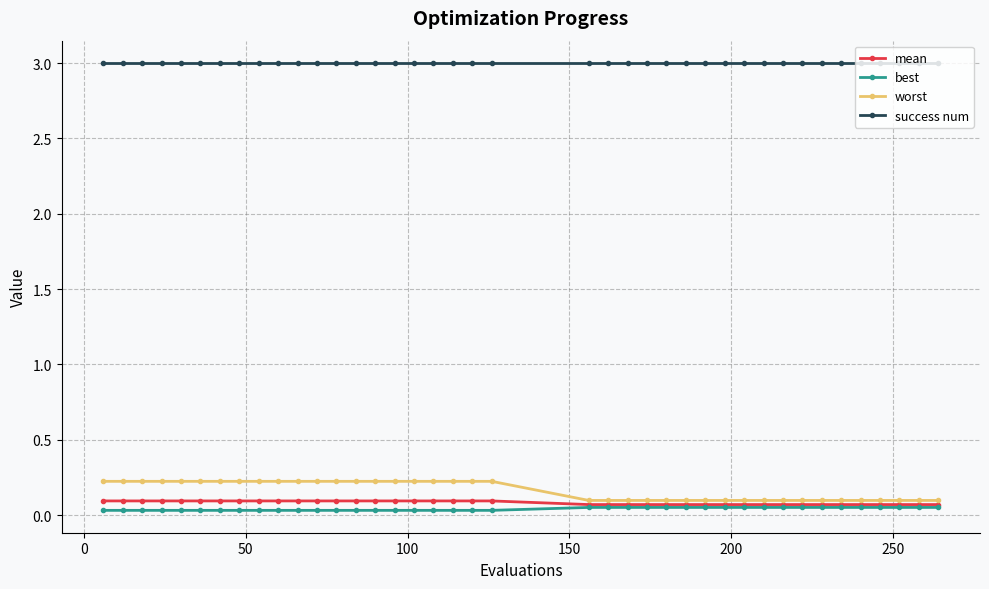

At how many categories does at least one series exceed 1?

40